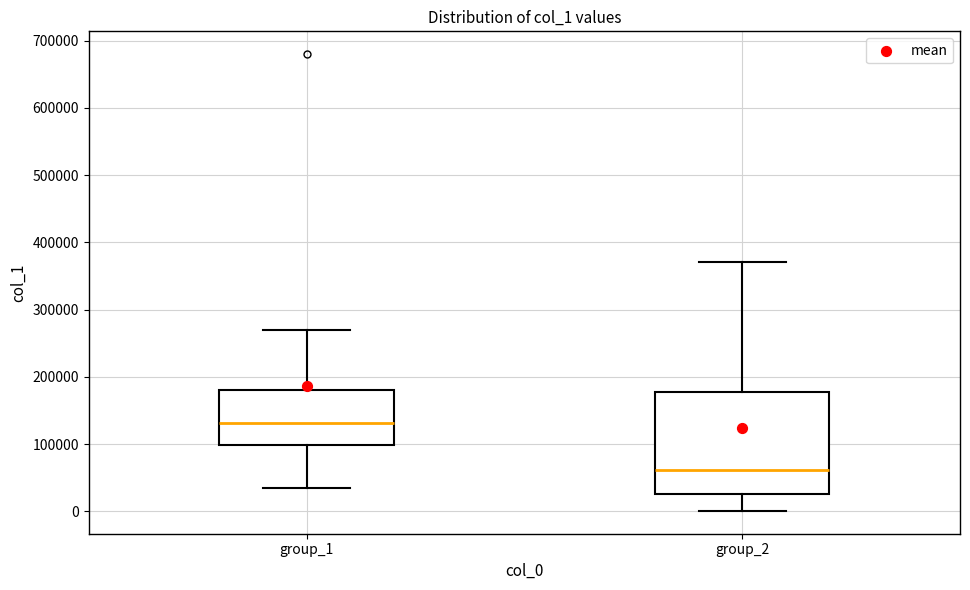

Reading left to right, read every box against the y-axis: the position of its median line, the range the box covers, and the ends of its whiskers. The values are not printed on the chart, so give them approximately, as read against the axis.

group_1: median 130000, box 100000 to 180000, whiskers 30000 to 270000
group_2: median 60000, box 30000 to 180000, whiskers 0 to 370000